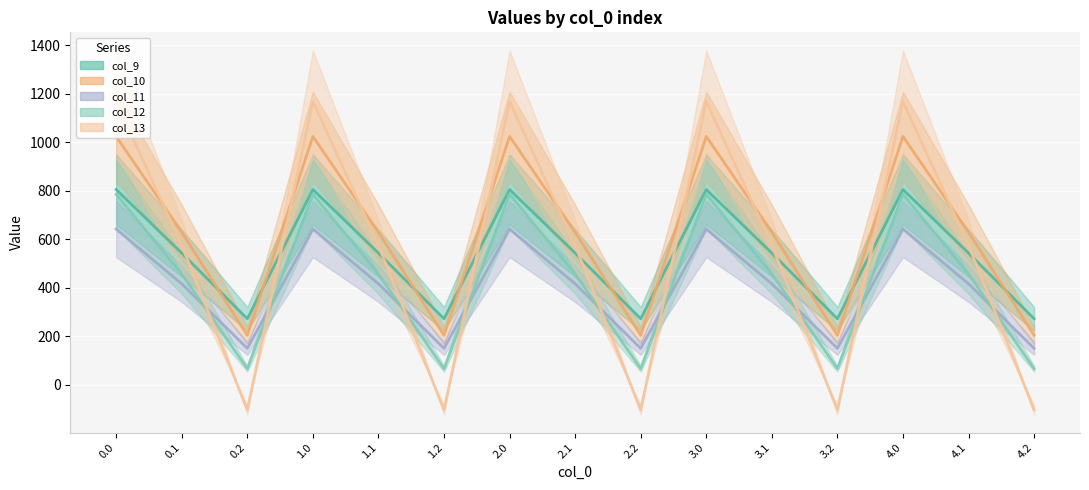

What position from the left is 0.0?

1